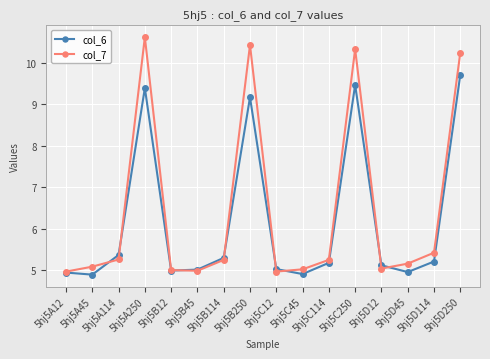

Rank the series by their maximum value, from lowest to highest.

col_6, col_7